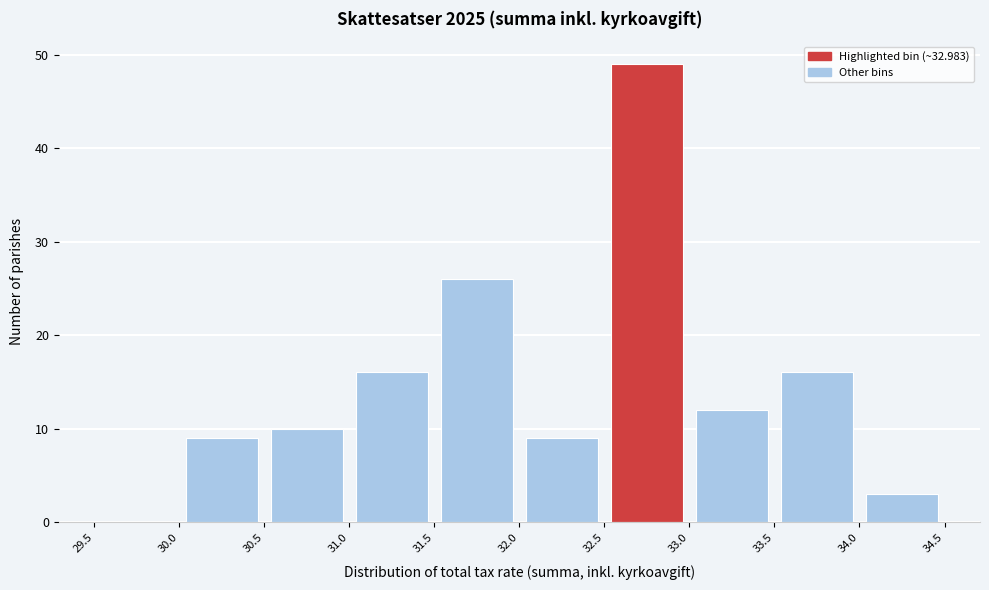

Reading left to right, list every bar in this chart as the range it spans on the x-axis followed by its height. The values are not printed on the chart, so give them approximately, as read against the axis.

29.5 to 30.0: 0
30.0 to 30.5: 9
30.5 to 31.0: 10
31.0 to 31.5: 16
31.5 to 32.0: 26
32.0 to 32.5: 9
32.5 to 33.0: 49
33.0 to 33.5: 12
33.5 to 34.0: 16
34.0 to 34.5: 3